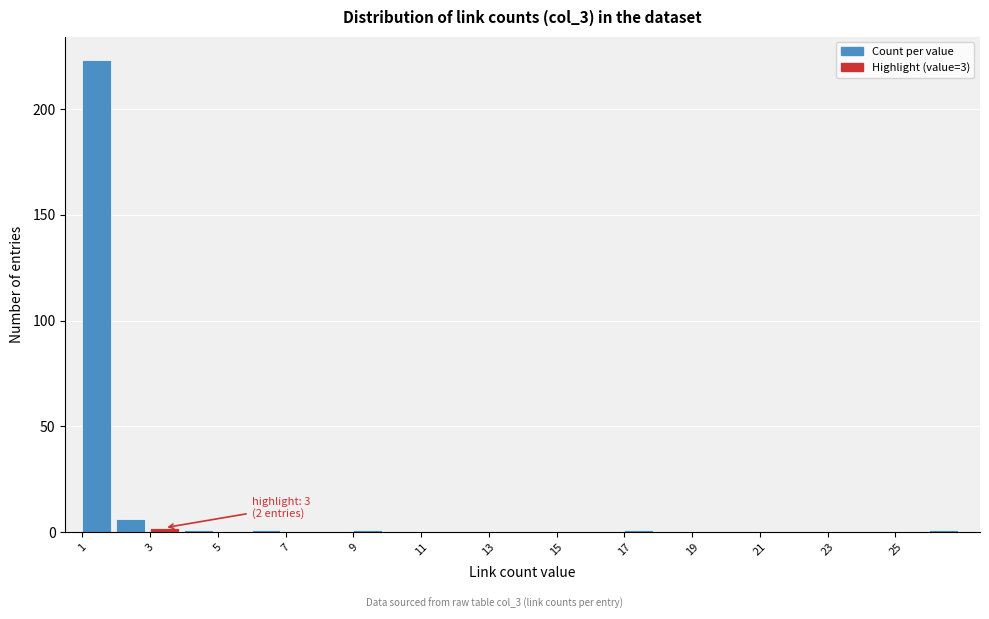

Which range on the x-axis has the tallest bar?

1 to 2